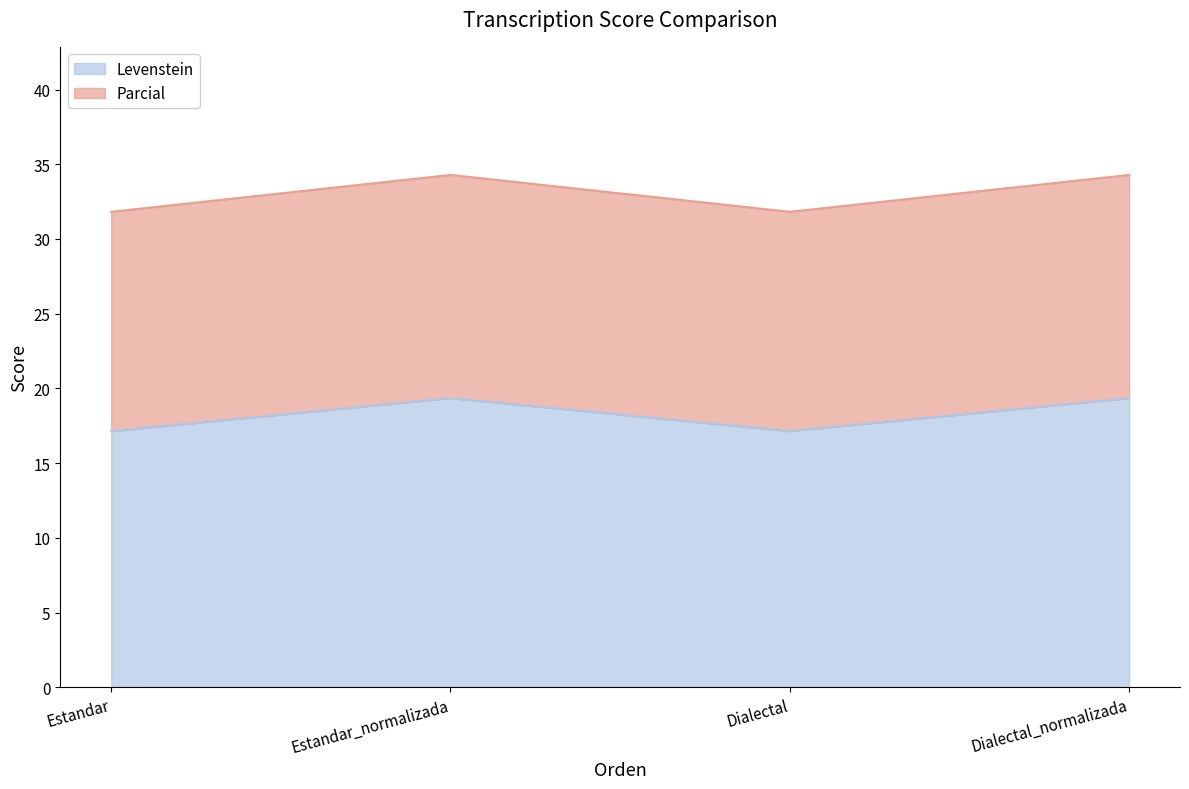

Which has a higher value, Estandar_normalizada or Dialectal?

Estandar_normalizada